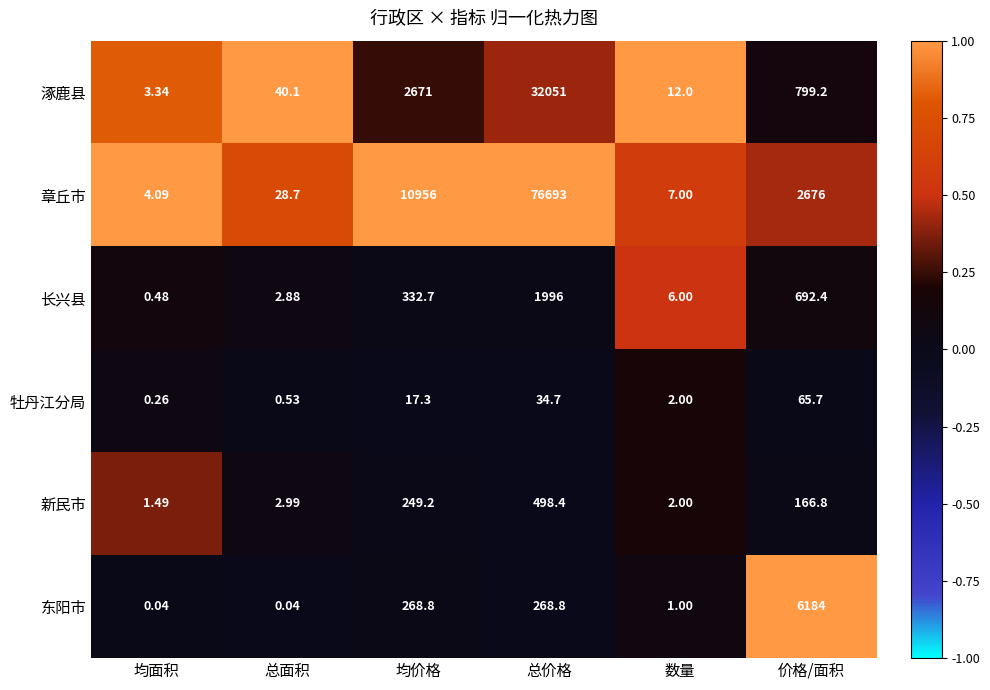

Which category has the highest value across all series?

总价格